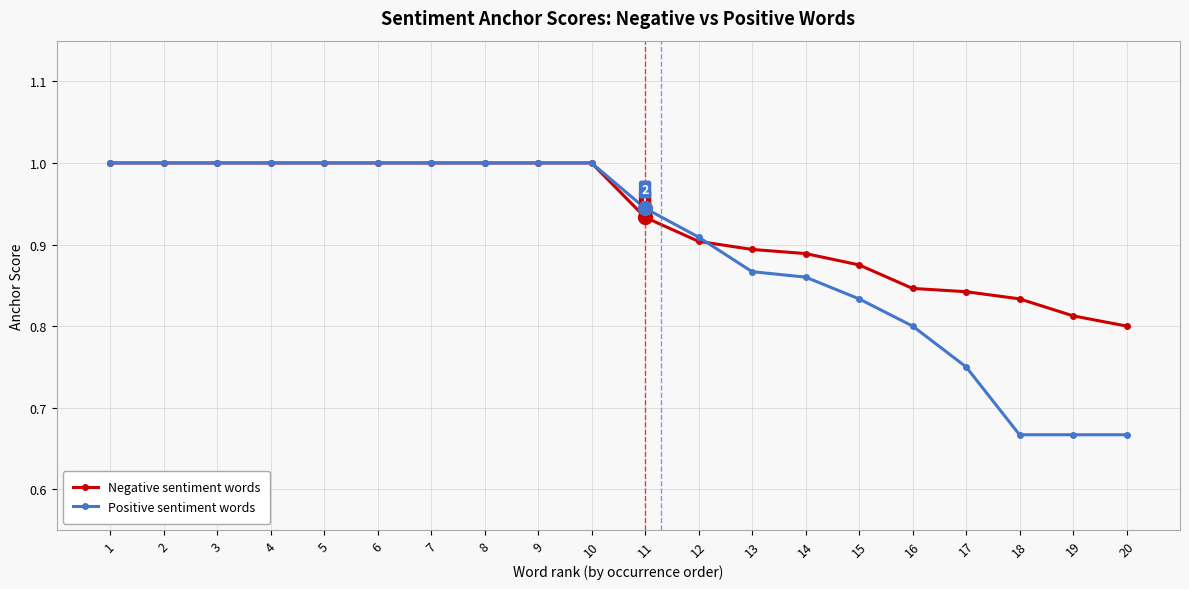

Which series changed the most between 1 and 20?

Positive sentiment words